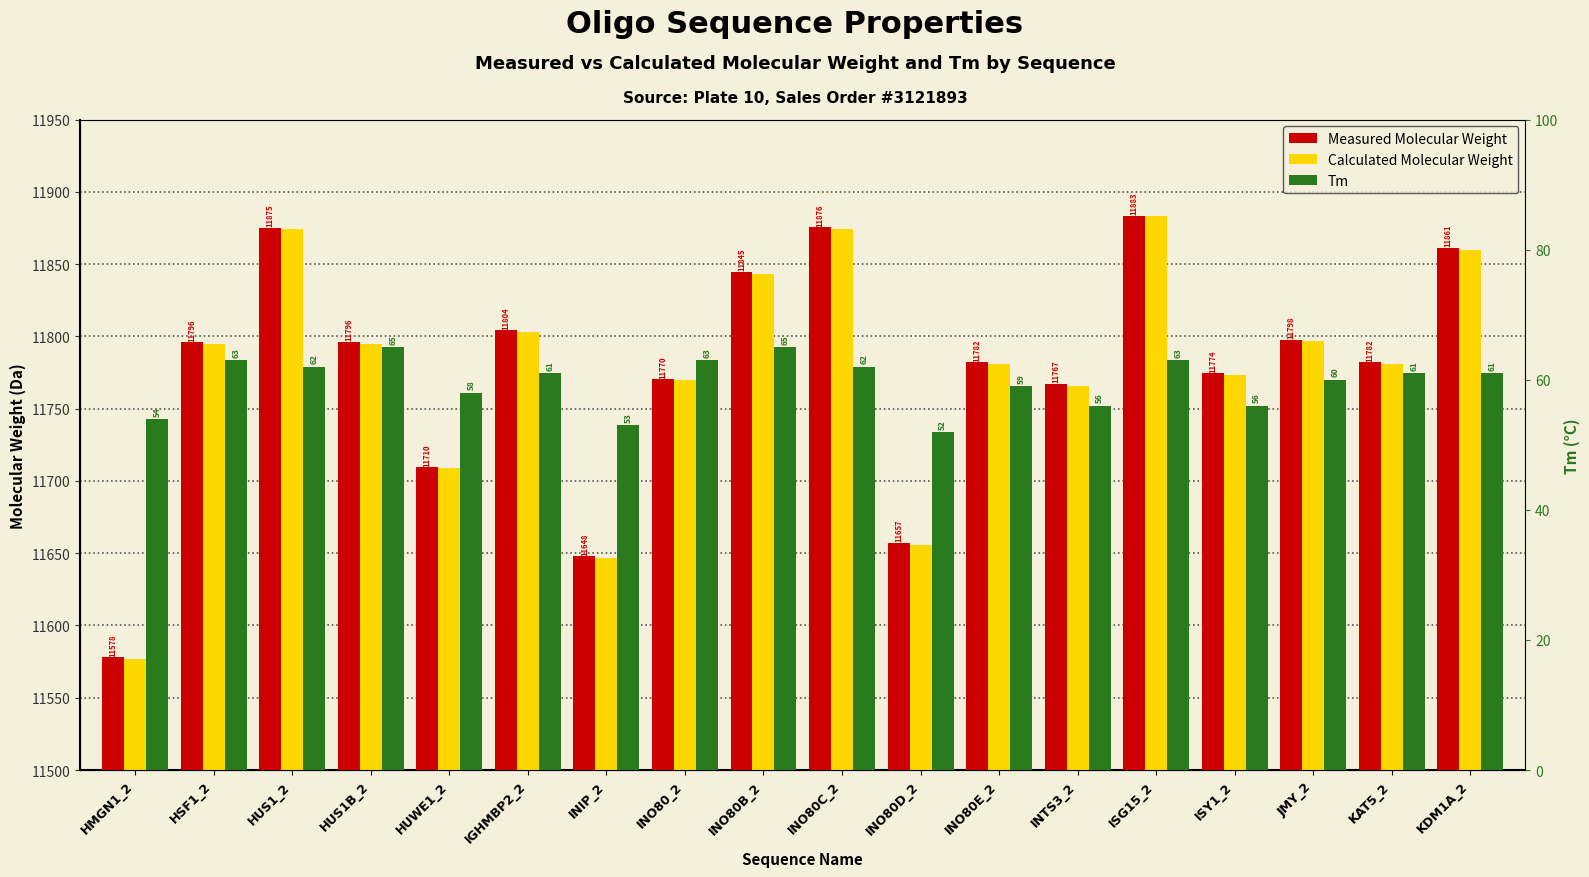

Between HMGN1_2 and HUS1_2, which series saw the biggest shift?

Measured Molecular Weight